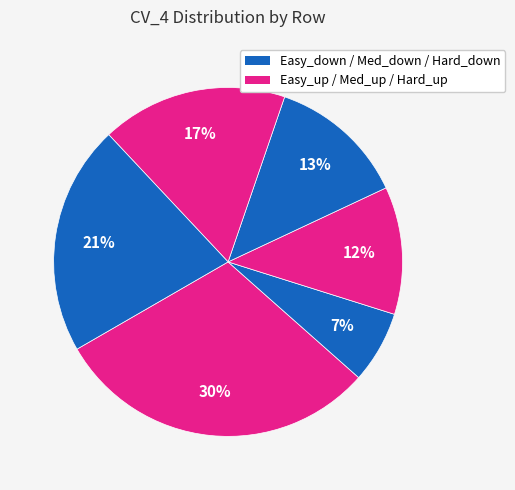

Count the number of slices in the pie.

6